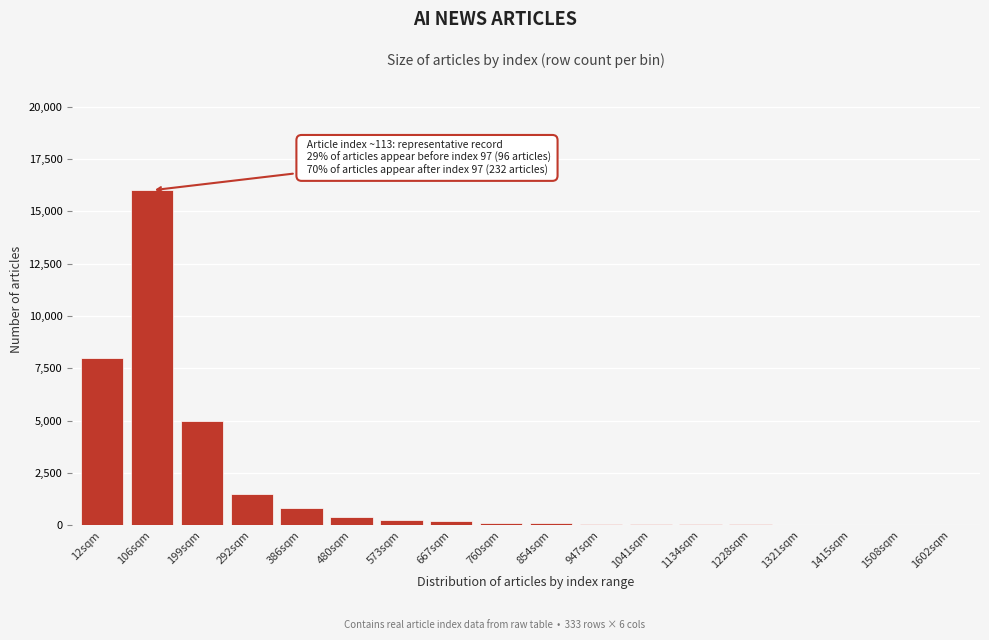

What is the greatest value displayed?

16000